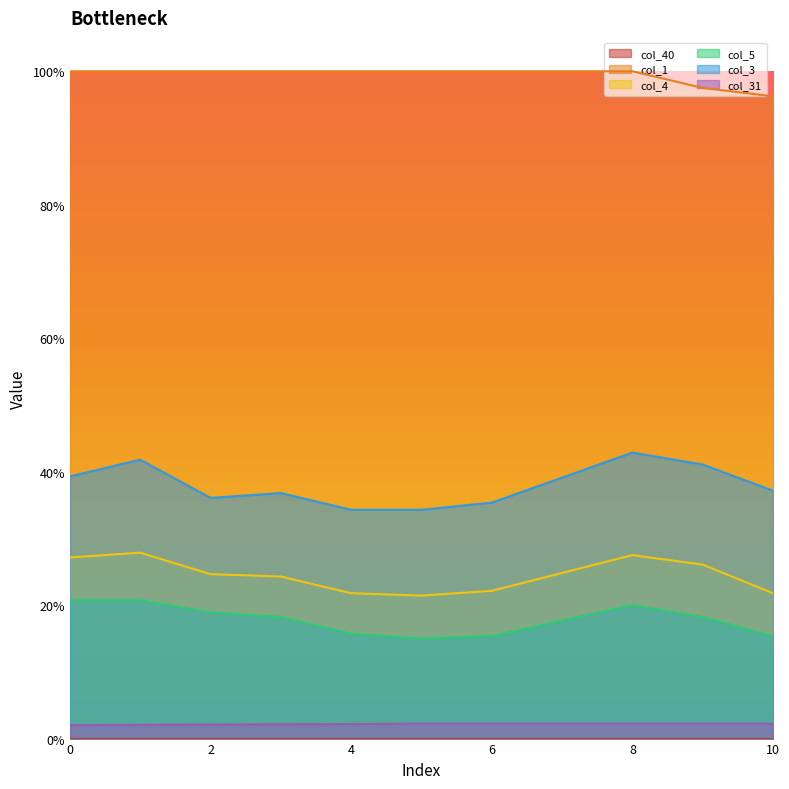

Read the col_1 value at 9.

1.0